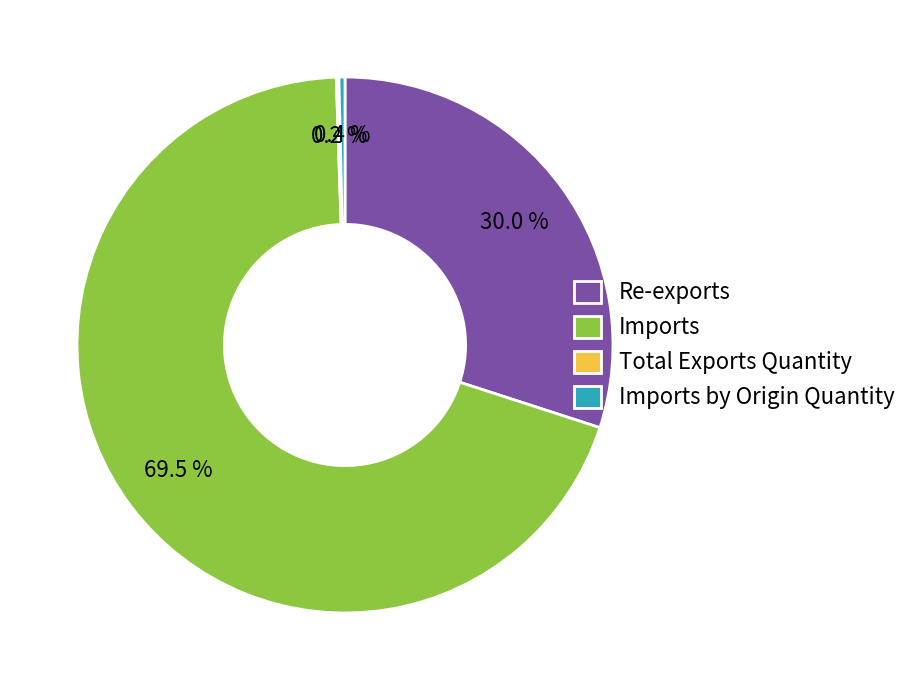

What is the largest slice in the pie chart?

Imports